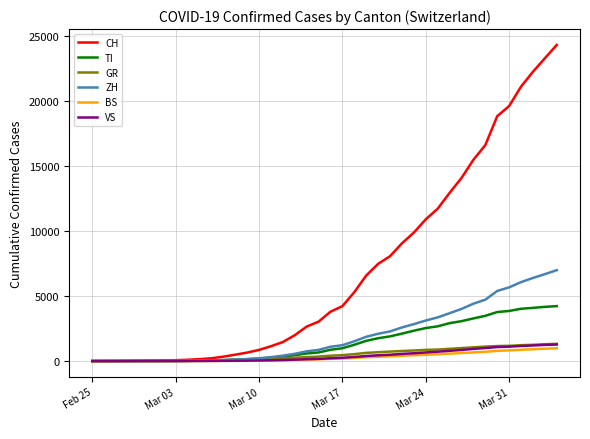

What is the sum of all ZH values?

79553